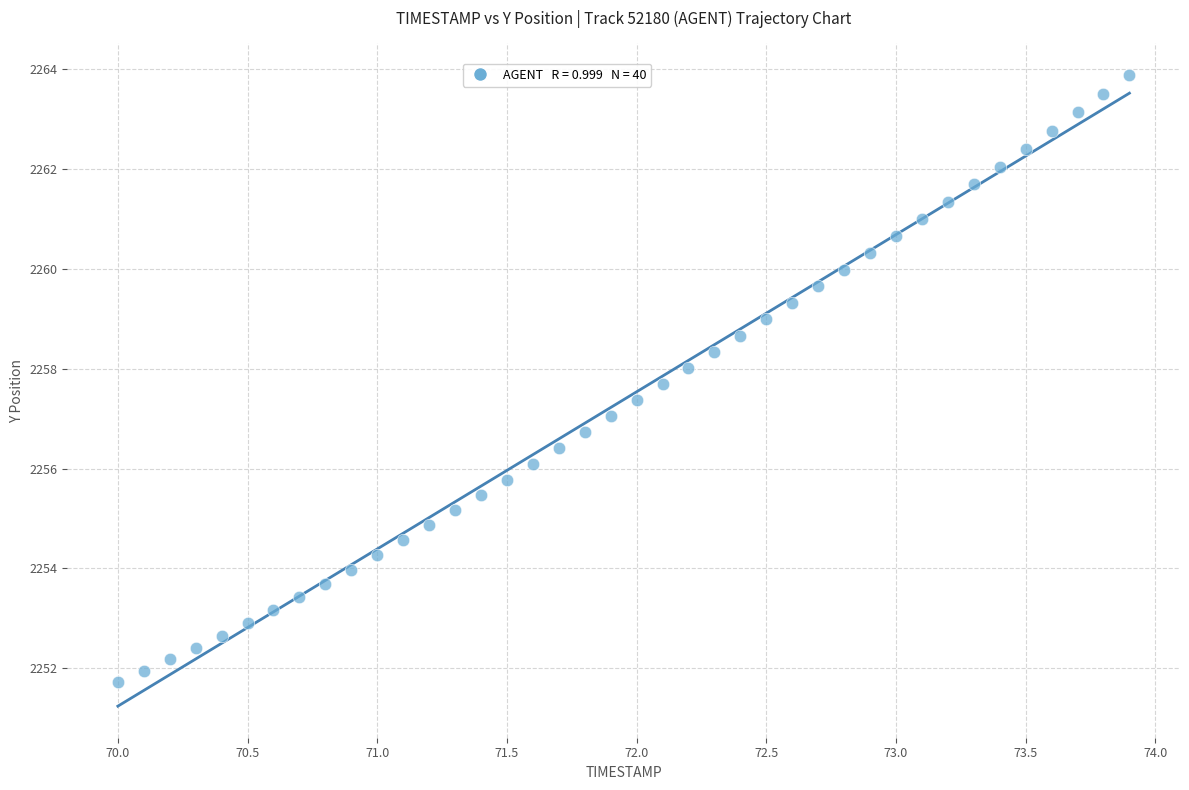

What is the range of X values (max minus min)?

3.9